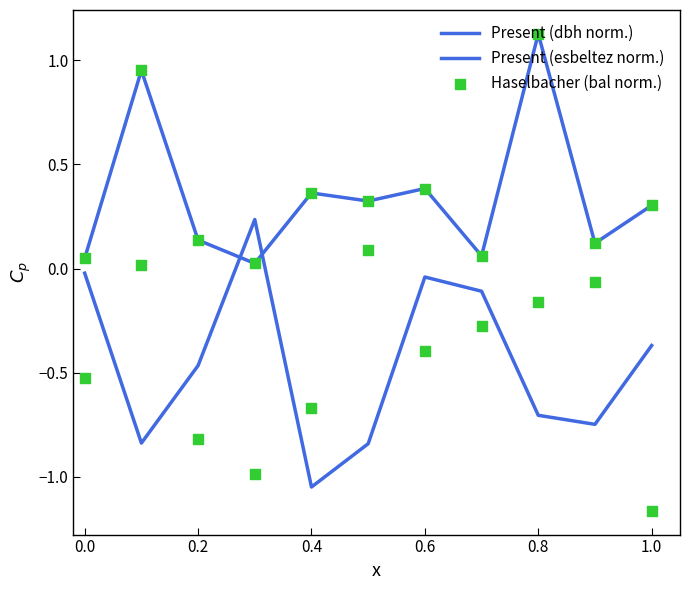

What are all the series names shown in the legend?

Present (dbh norm.), Present (esbeltez norm.), Haselbacher (bal norm.)